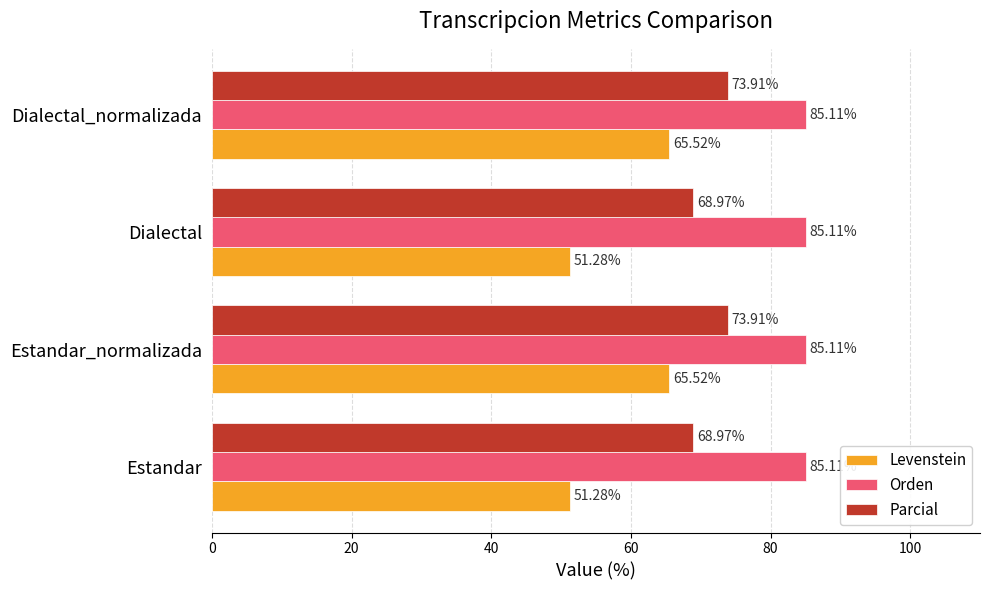

Rank the series by their maximum value, from highest to lowest.

Orden, Parcial, Levenstein